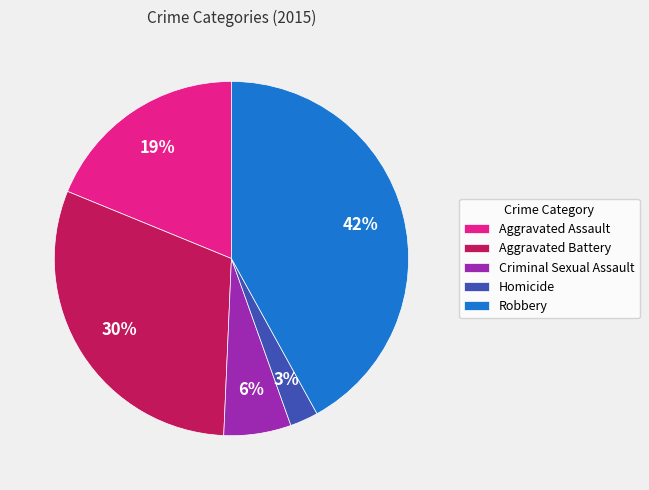

Do Criminal Sexual Assault and Robbery together represent more than half of the pie?

No